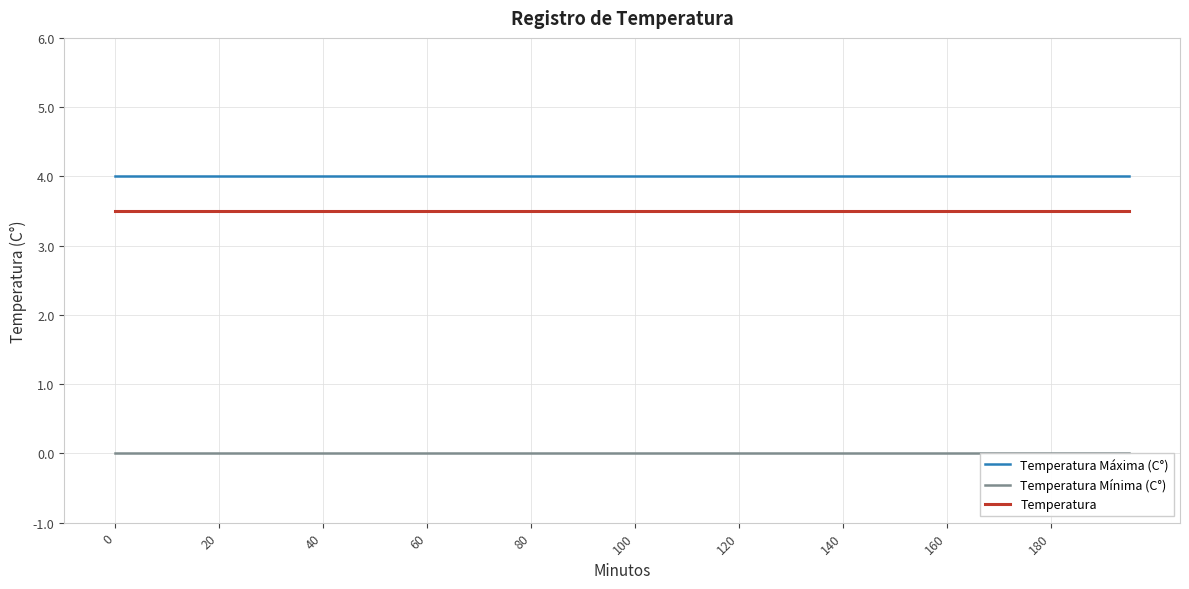

True or false: Temperatura has a value of 3.5 at 0.

True